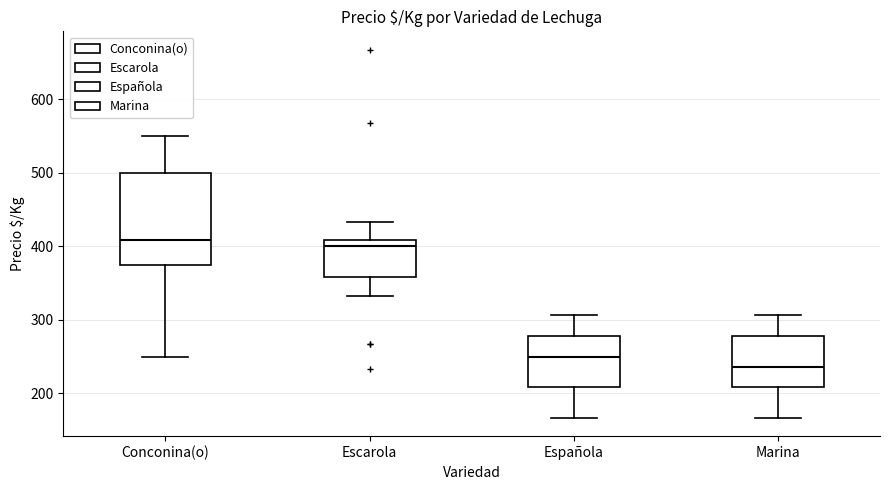

Comparing the boxes themselves (not the whiskers), which one is the tallest?

Conconina(o)